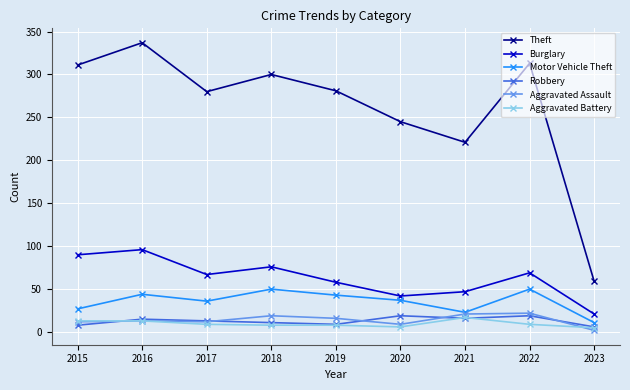

At how many categories does at least one series exceed 154?

8